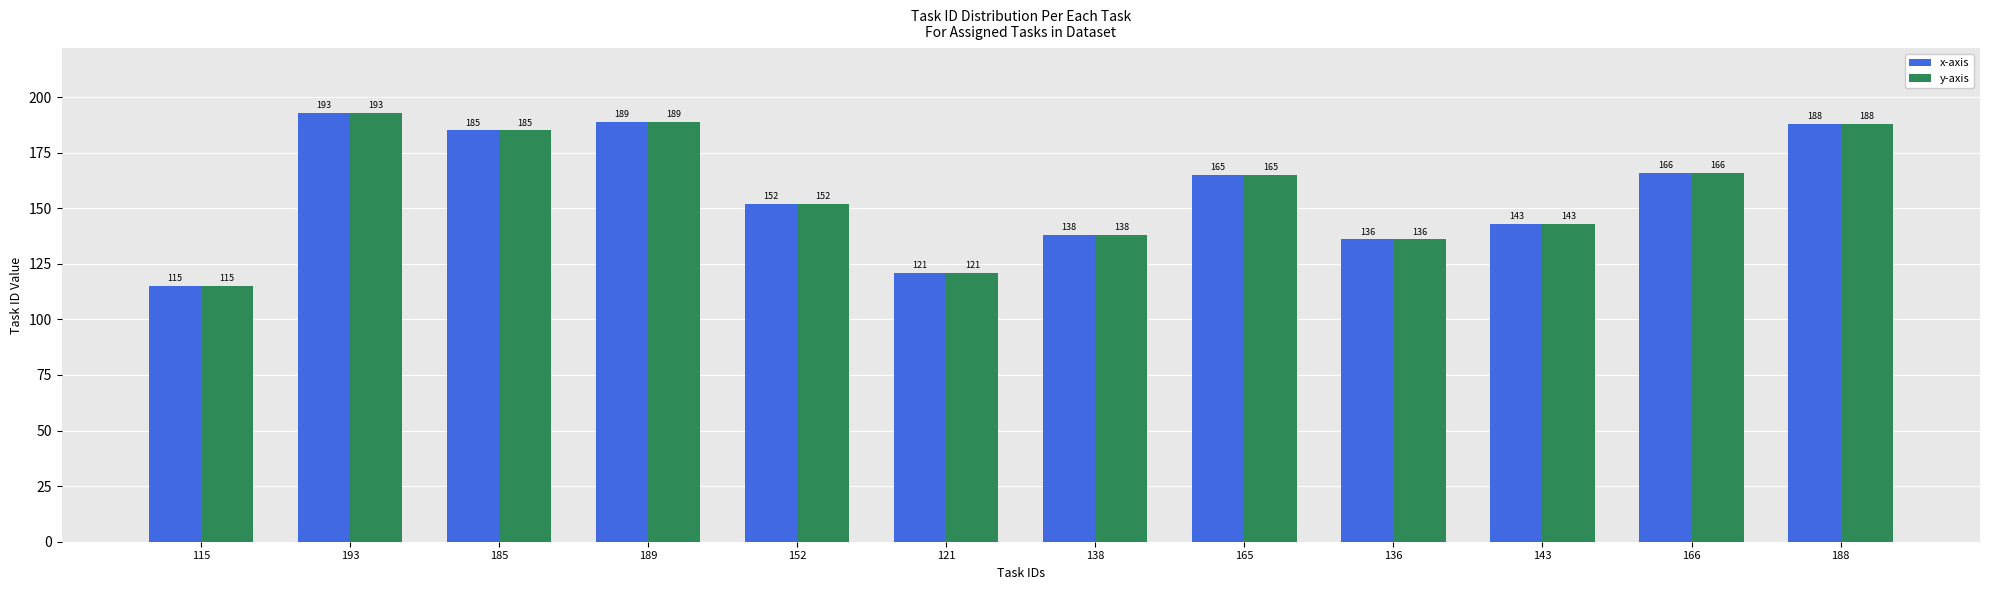

At which label is y-axis closest to 154?

152